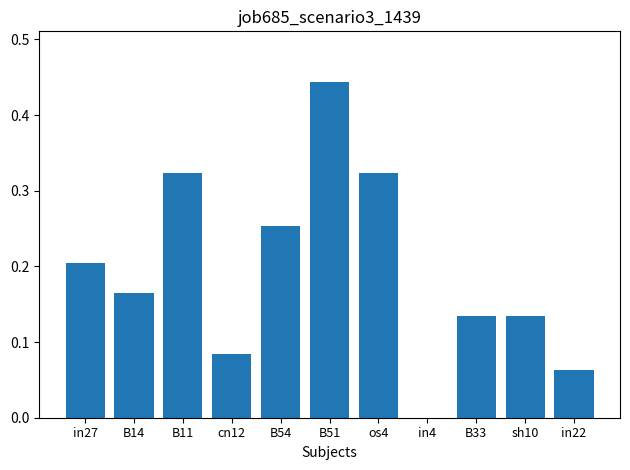

What is the sum of all values?

2.1